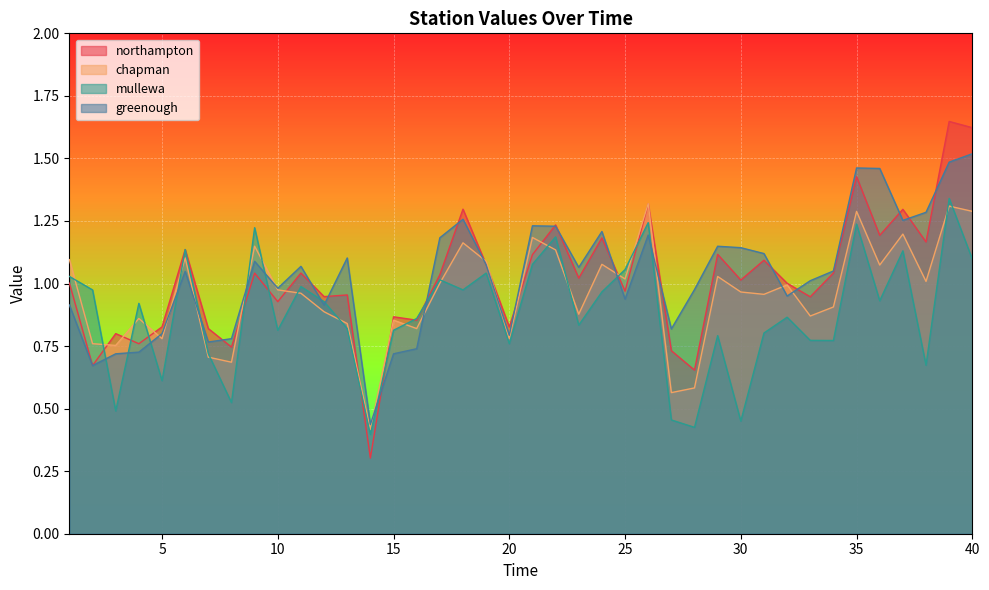

At how many categories does at least one series exceed 1?

26